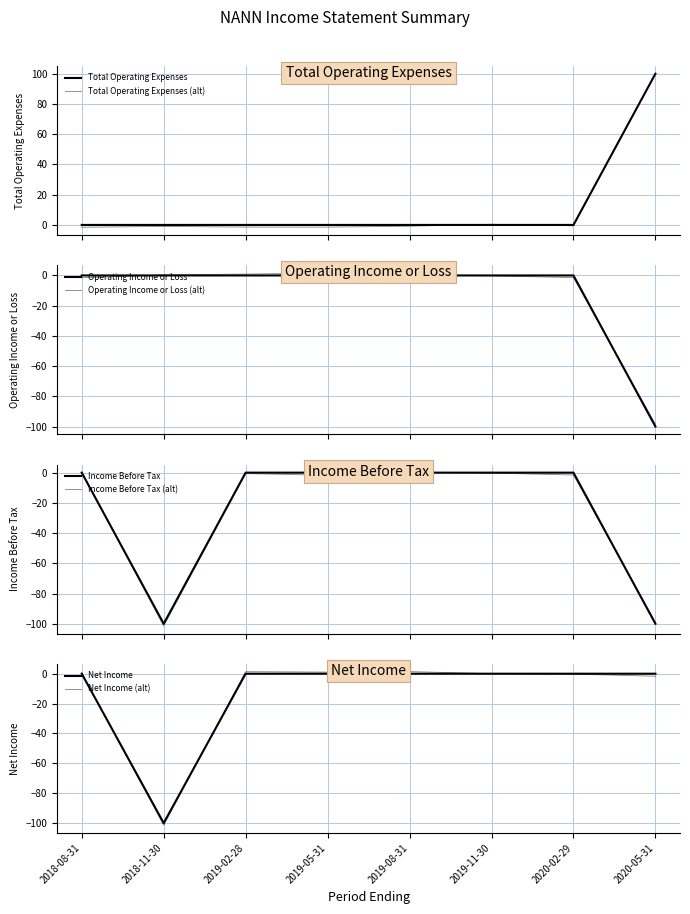

List the series in order of their peak value, lowest first.

Operating Income or Loss, Income Before Tax, Net Income, Total Operating Expenses